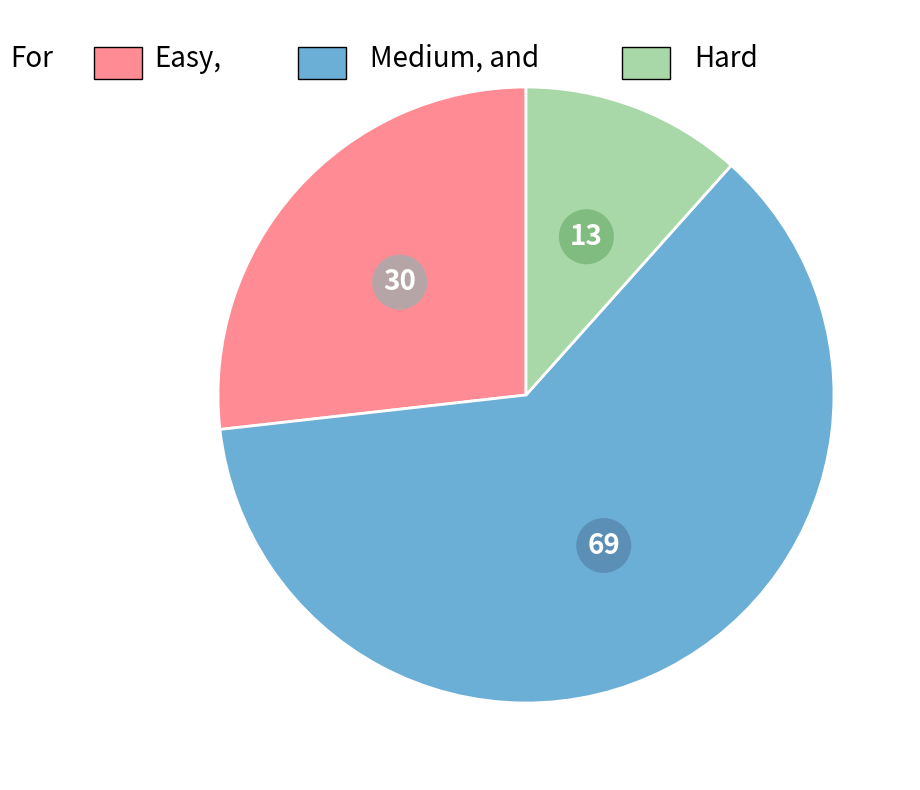

How many slices are in this pie chart?

3